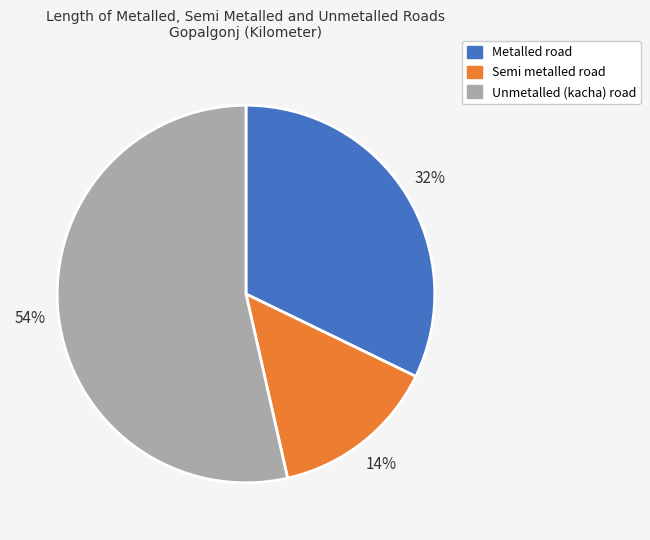

To the nearest percent, what is the average slice percentage?

33%